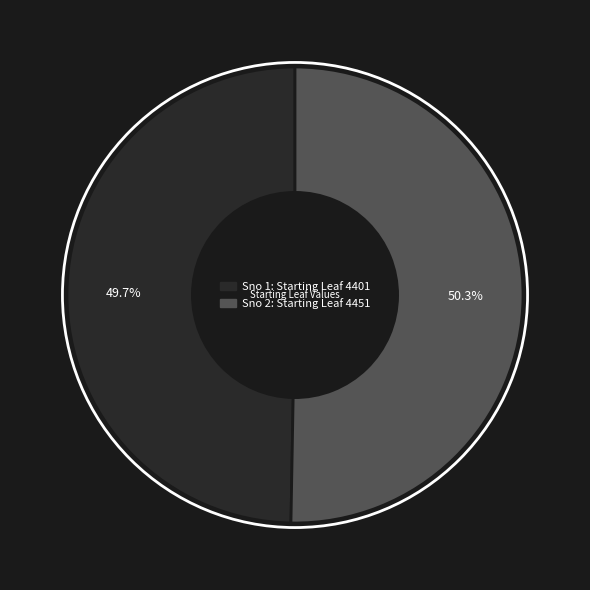

Does any single category account for the majority?

Yes